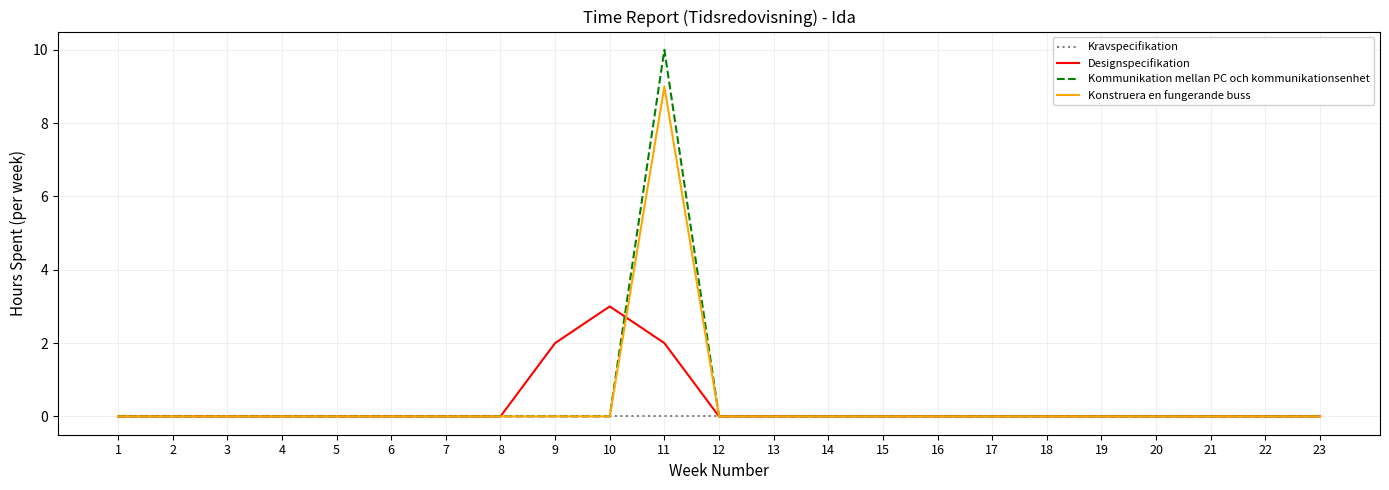

True or false: Konstruera en fungerande buss has a value of -4 at 4.

False